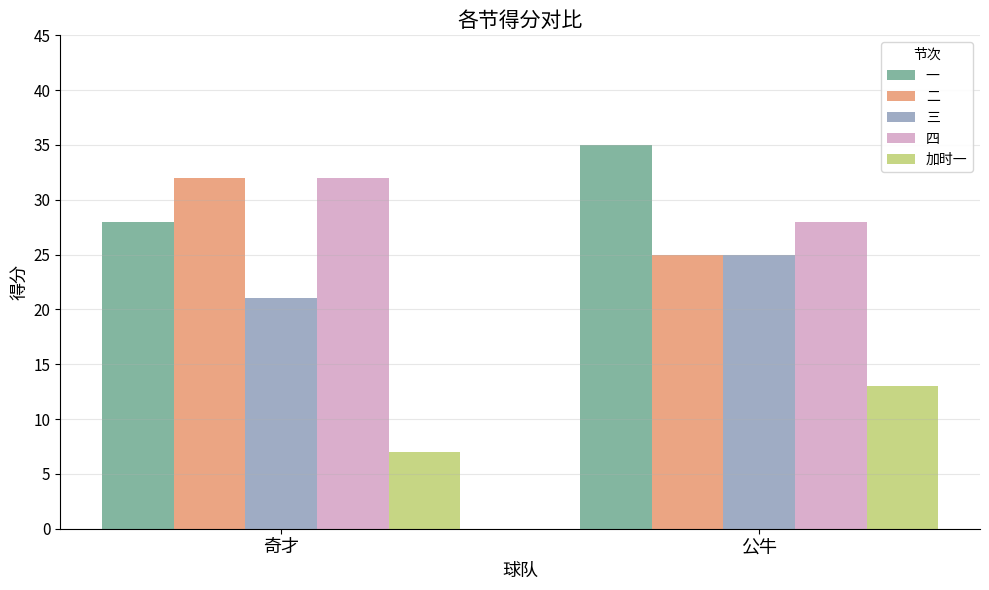

What is the maximum value shown in the chart?

35